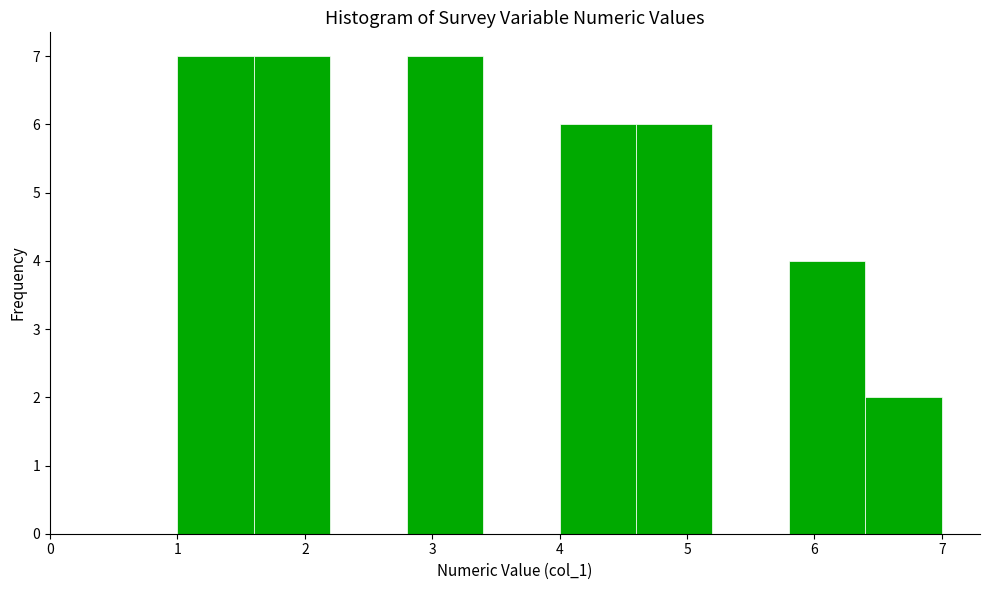

Reading left to right, list every bar in this chart as the range it spans on the x-axis followed by its height. The values are not printed on the chart, so give them approximately, as read against the axis.

1.0 to 1.6: 7
1.6 to 2.2: 7
2.2 to 2.8: 0
2.8 to 3.4: 7
3.4 to 4.0: 0
4.0 to 4.6: 6
4.6 to 5.2: 6
5.2 to 5.8: 0
5.8 to 6.4: 4
6.4 to 7.0: 2